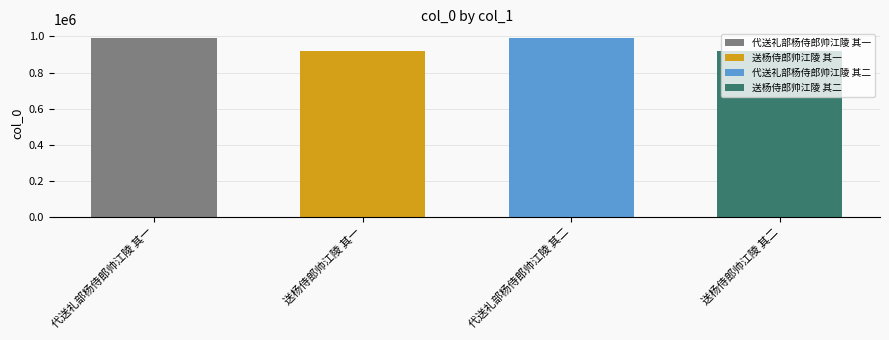

Reading right to left, list all the values displayed in this chart.

918896	990120	918897	990121